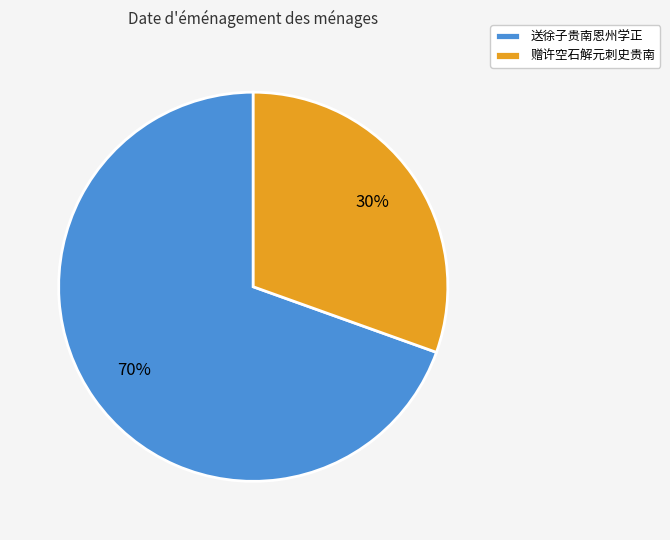

Does 赠许空石解元刺史贵南 account for over 50% of the chart?

No